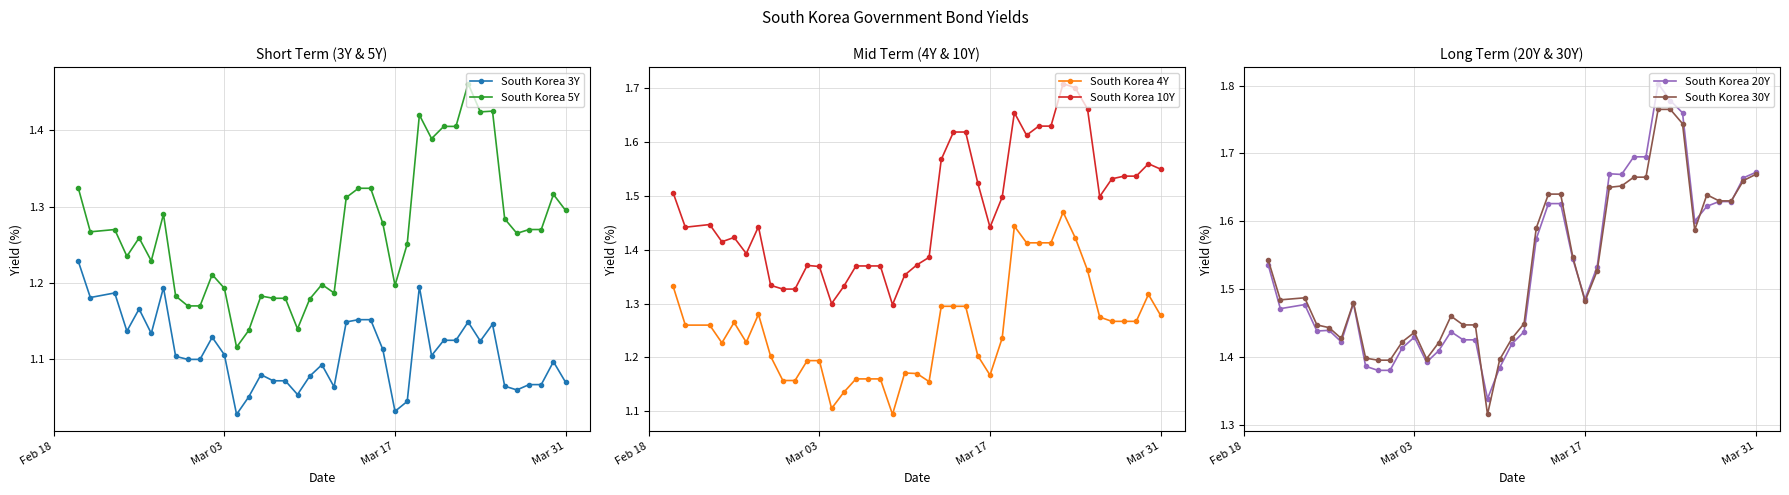

What is the value of the South Korea 20Y point at the 35th from the left?

1.6